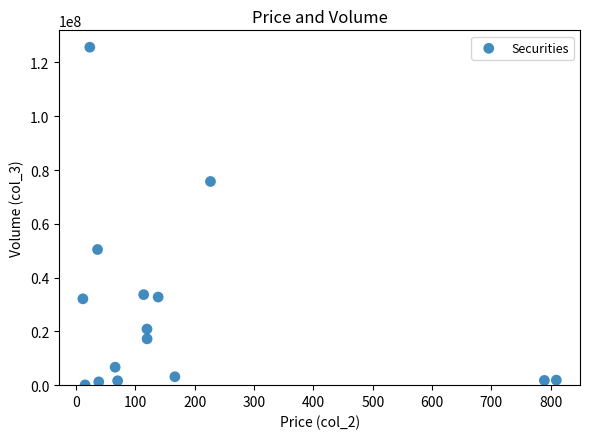

What is the range of Y values (max minus min)?

125551461